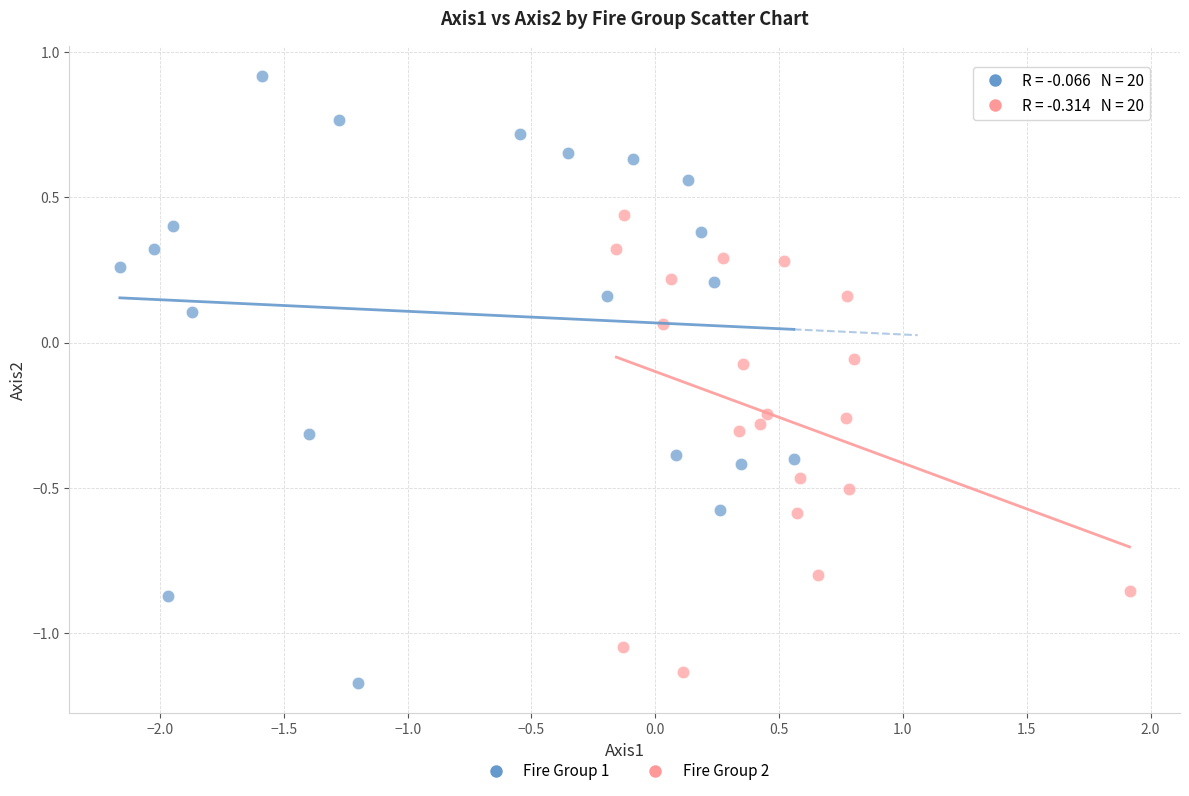

Which series contains the lowest Y value?

Fire Group 1